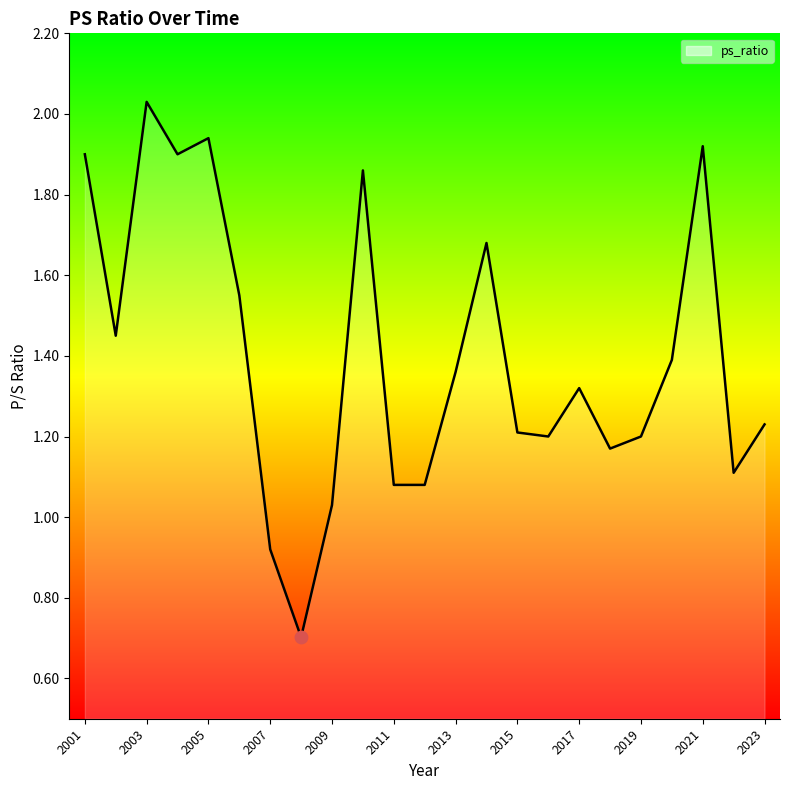

What is the smallest value displayed?

0.7